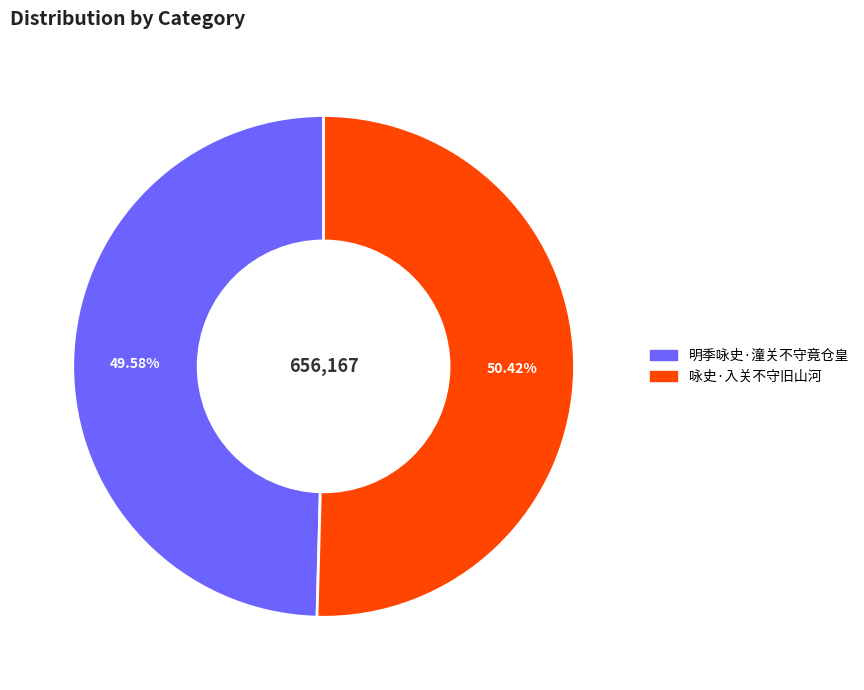

What percentage do 咏史·入关不守旧山河 and 明季咏史·潼关不守竟仓皇 together represent?

100.0%